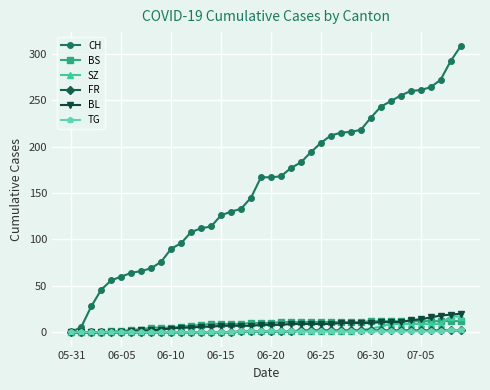

Which series has the largest range (max minus min)?

CH